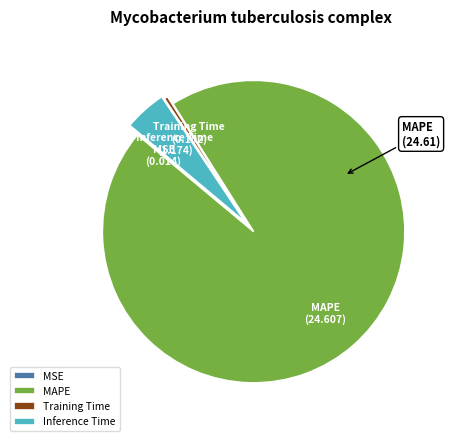

Is there a majority slice in this chart?

Yes